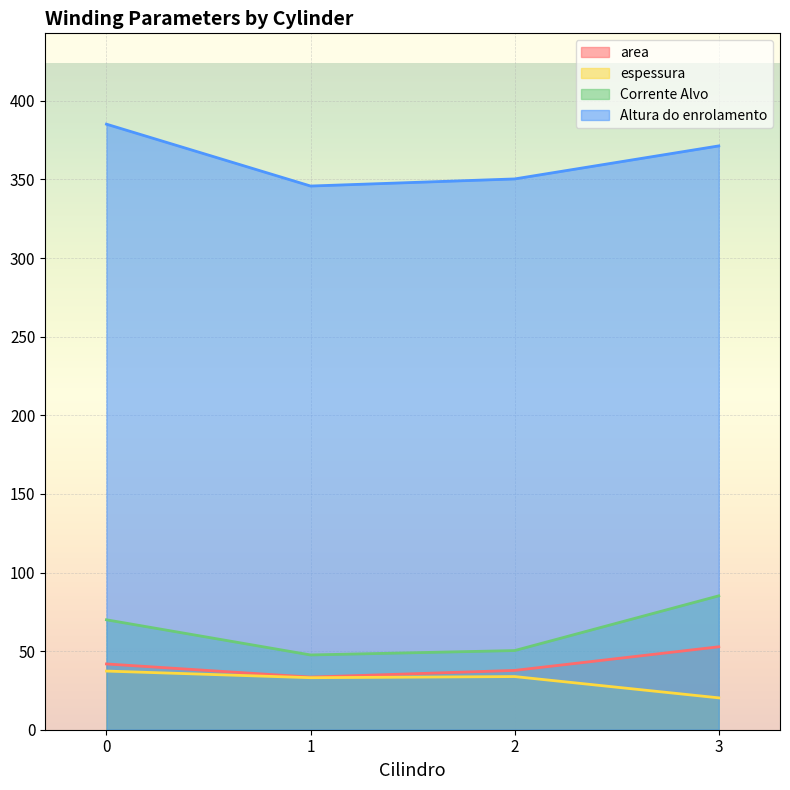

What is the difference between the highest and lowest values at 1?

312.7